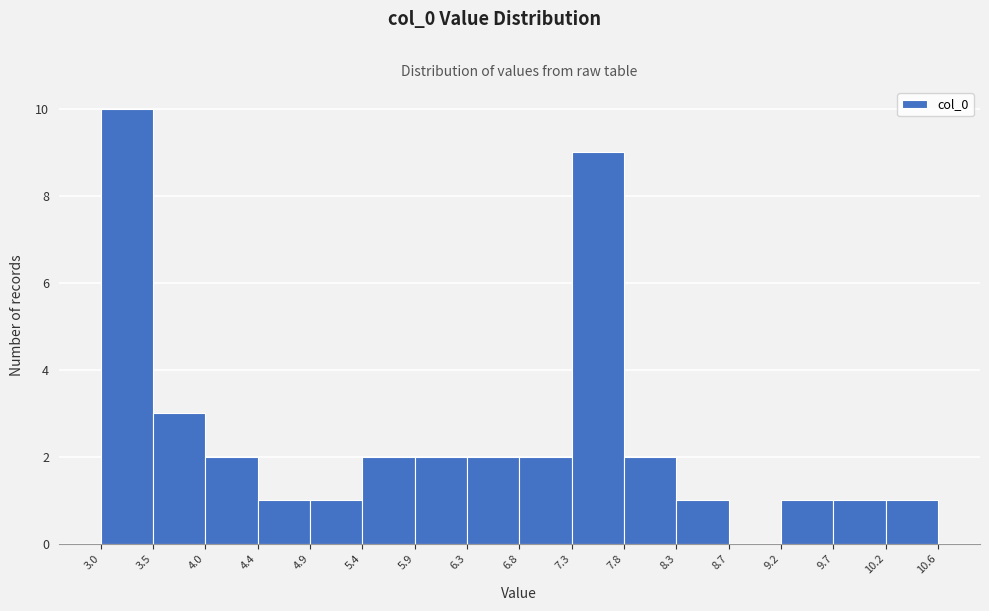

Reading left to right, list every bar in this chart as the range it spans on the x-axis followed by its height. The values are not printed on the chart, so give them approximately, as read against the axis.

3.0 to 3.5: 10
3.5 to 4.0: 3
4.0 to 4.4: 2
4.4 to 4.9: 1
4.9 to 5.4: 1
5.4 to 5.9: 2
5.9 to 6.3: 2
6.3 to 6.8: 2
6.8 to 7.3: 2
7.3 to 7.8: 9
7.8 to 8.3: 2
8.3 to 8.7: 1
8.7 to 9.2: 0
9.2 to 9.7: 1
9.7 to 10.2: 1
10.2 to 10.6: 1